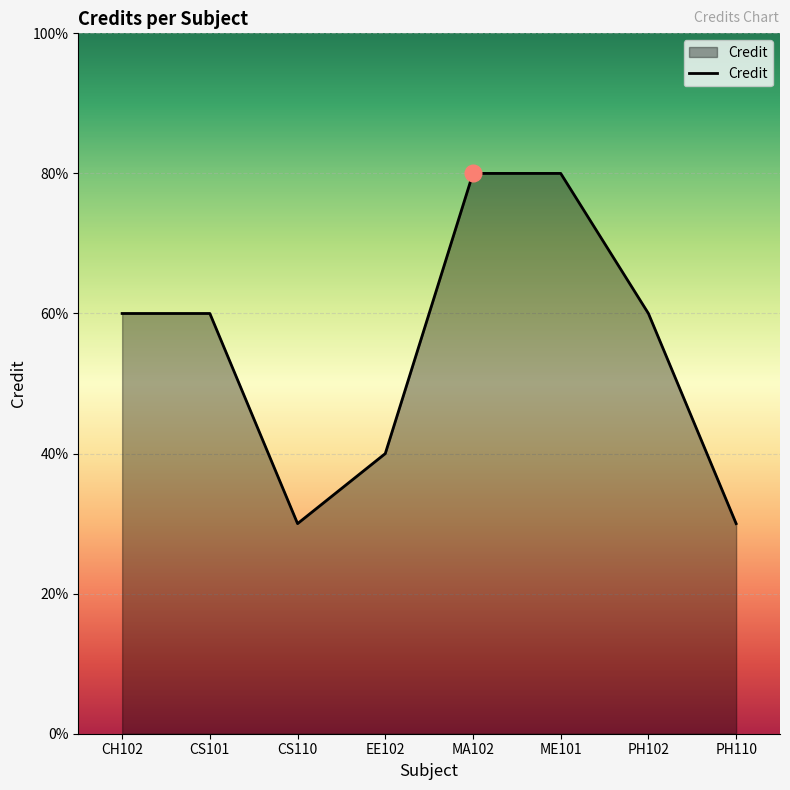

List the labels in order of value, largest first.

MA102, ME101, CH102, CS101, PH102, EE102, CS110, PH110